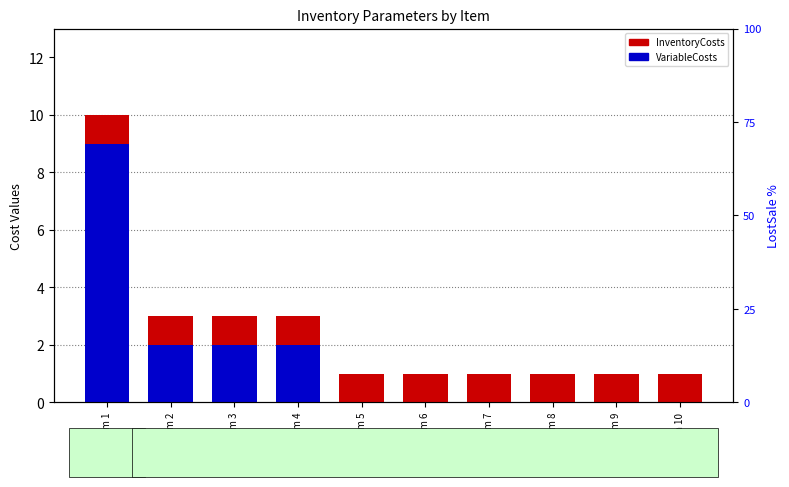

What is the total value across all series at Item 2?

5